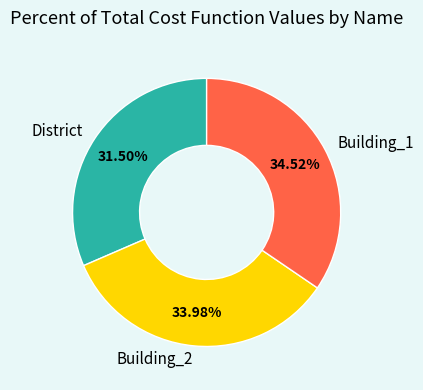

What is the ratio of the value at Building_1 to the value at District?

1.1